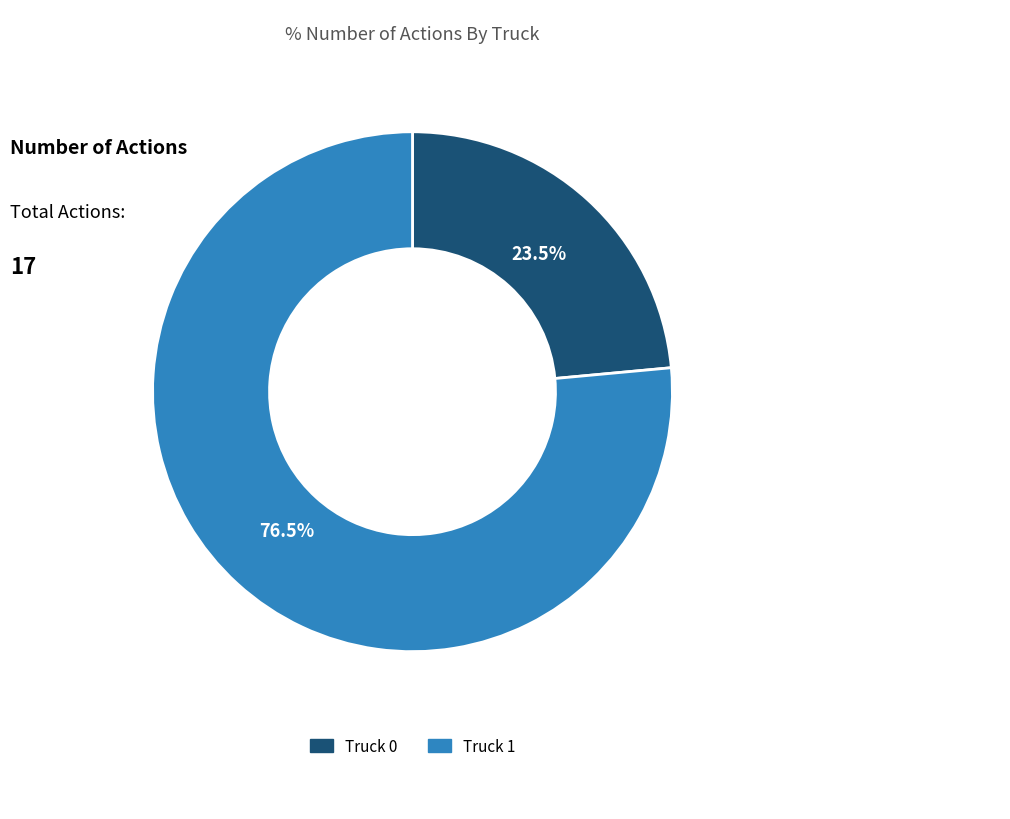

Between Truck 0 and Truck 1, which is larger?

Truck 1